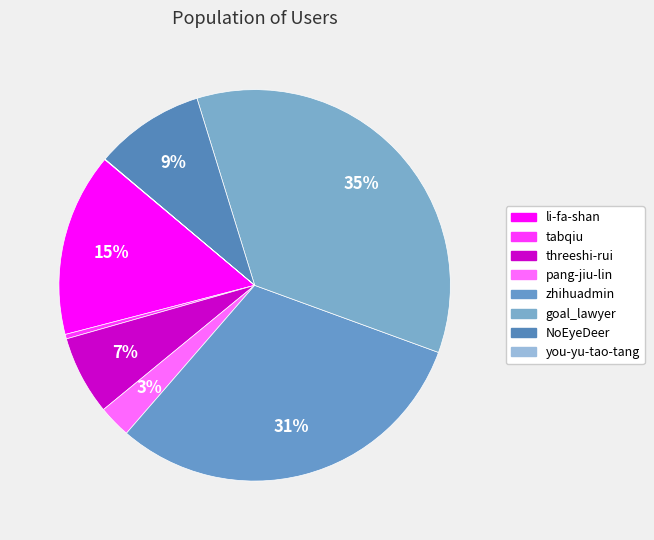

How many segments does this pie chart have?

8